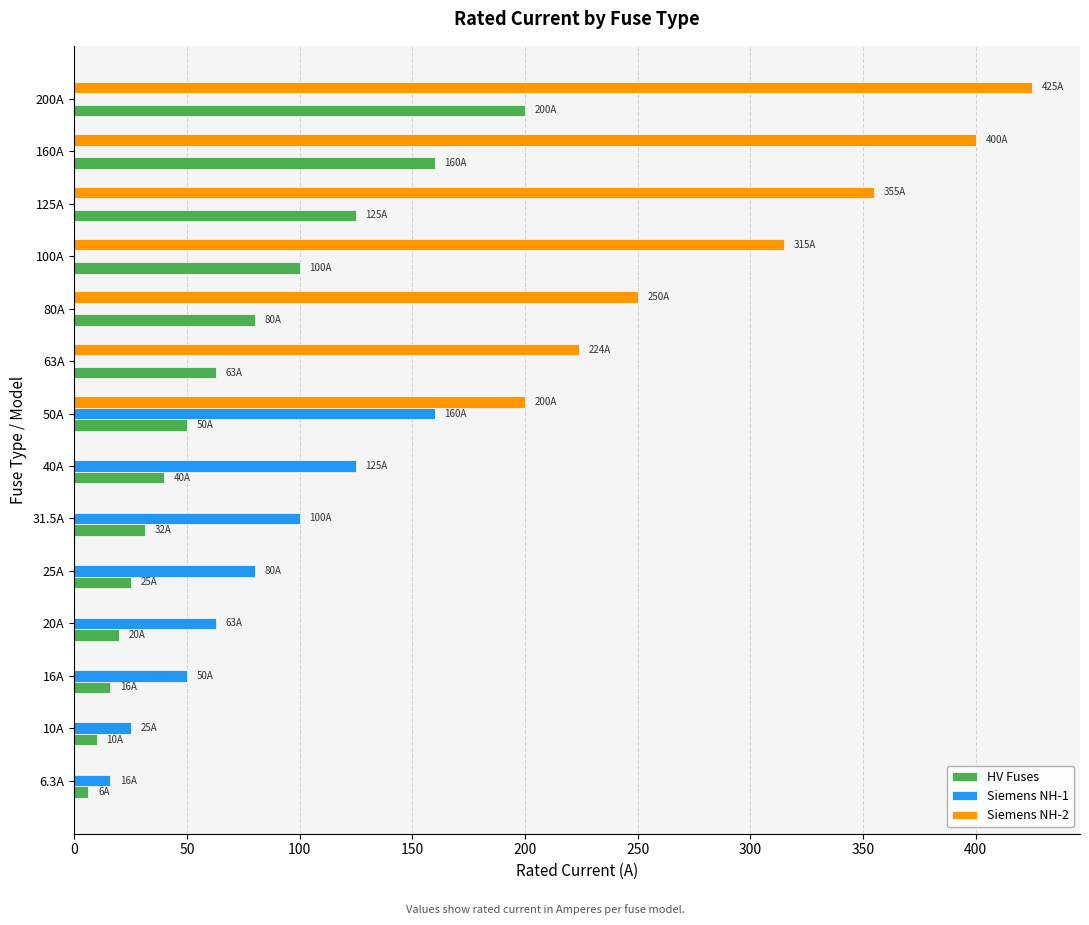

Between 40A and 160A, which series saw the biggest shift?

Siemens NH-2